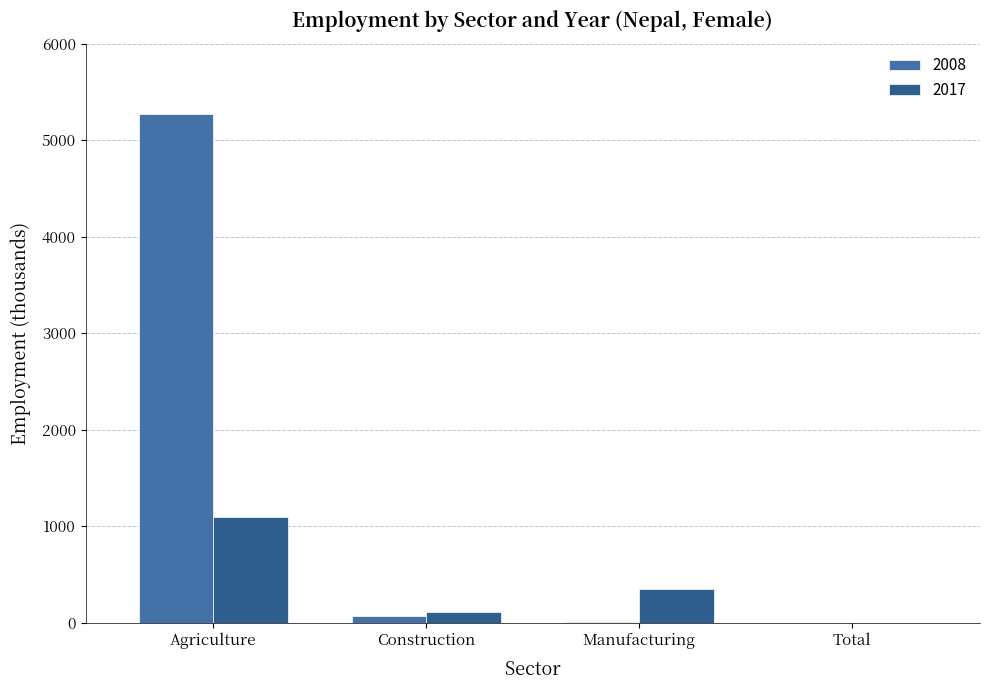

What is the value of the 2008 bar at the 1st from the left?

5275.1